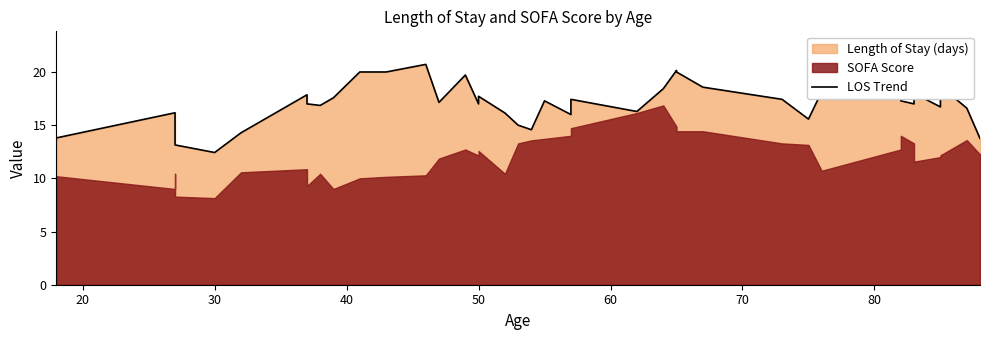

How many interior local valleys (lower than both neighbors) does the data have?

10